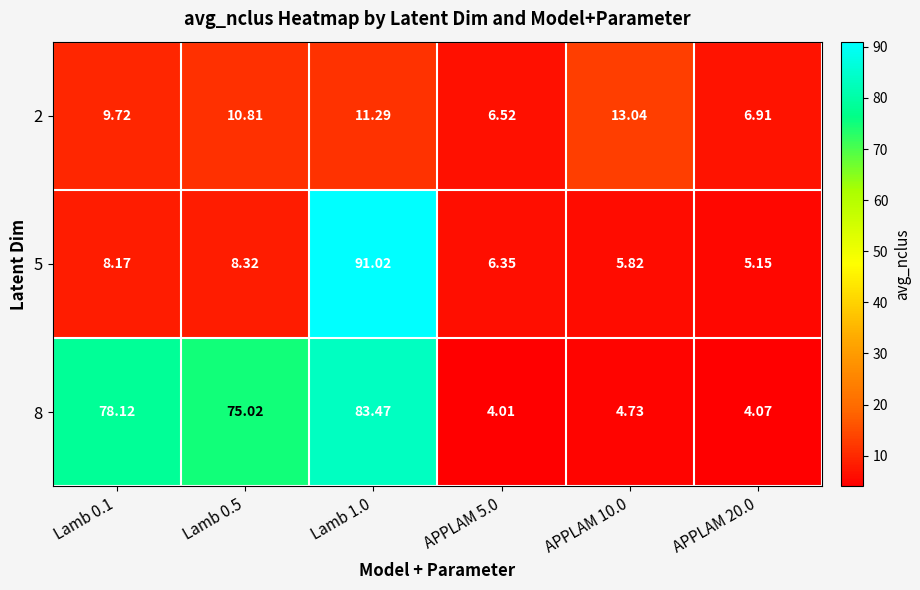

At Lamb 1.0, list the series in order from largest to smallest.

5, 8, 2